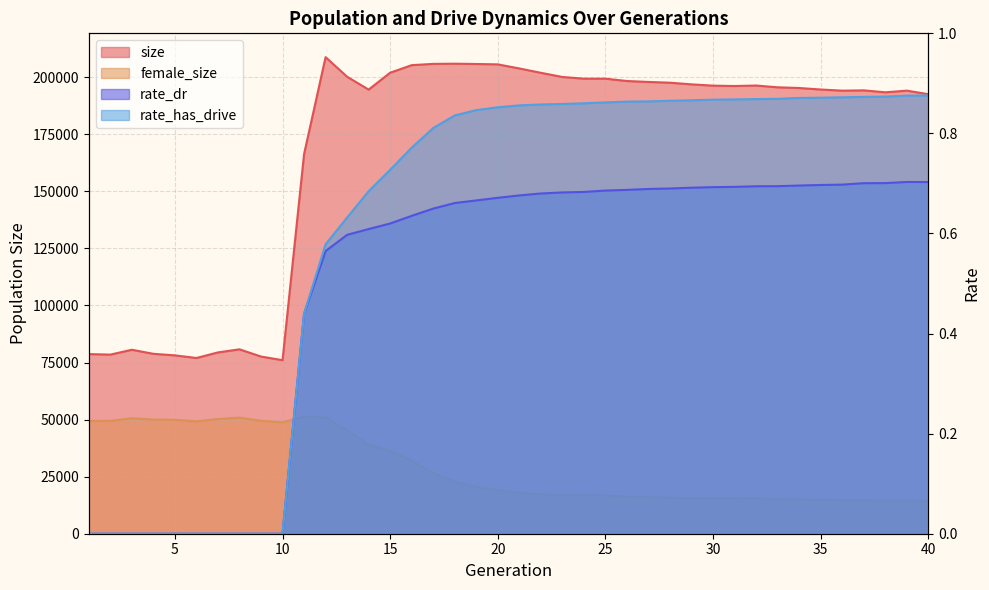

What is the difference between the highest and lowest values at 16?

205268.4